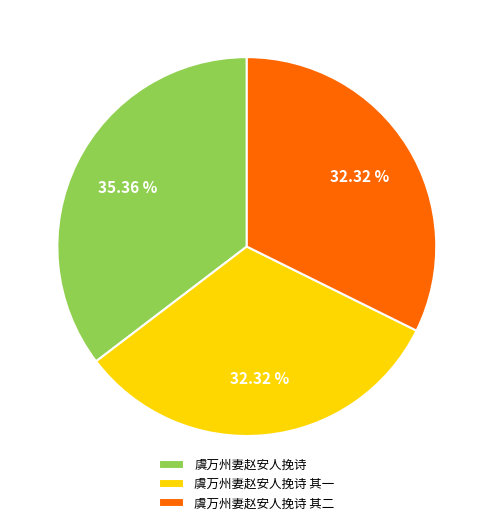

To the nearest percent, what is the combined percentage of 虞万州妻赵安人挽诗 其一 and 虞万州妻赵安人挽诗?

68%